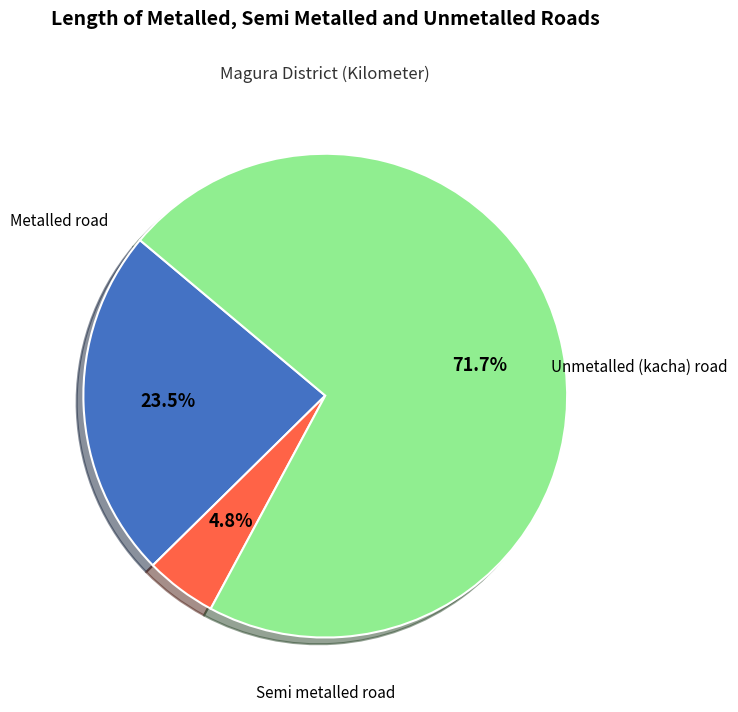

Which slice is the smallest?

Semi metalled road